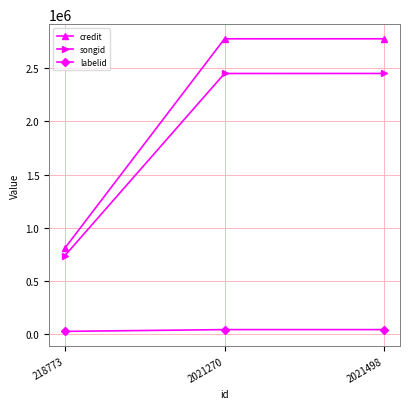

Rank the series at 2021498 from lowest to highest value.

labelid, songid, credit